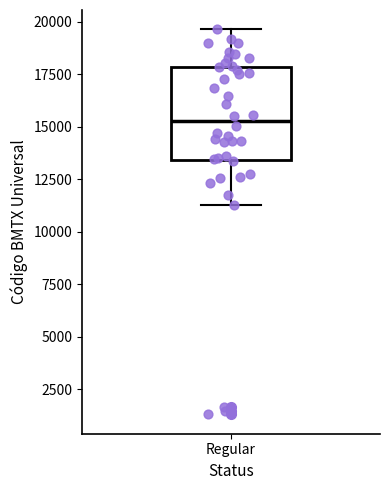

Transcribe this box plot: give where the median line is, the range the box spans, and where the two whiskers end, as read against the y-axis. The values are not printed on the chart, so give them approximately, as read against the axis.

median 15500, box 13500 to 18000, whiskers 11500 to 19500